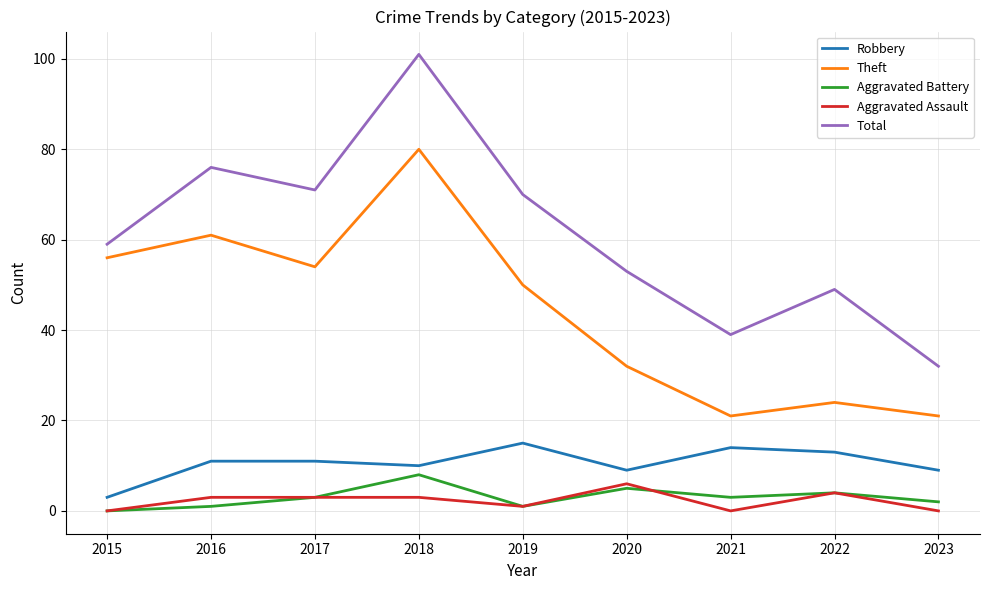

Which series has the largest range (max minus min)?

Total